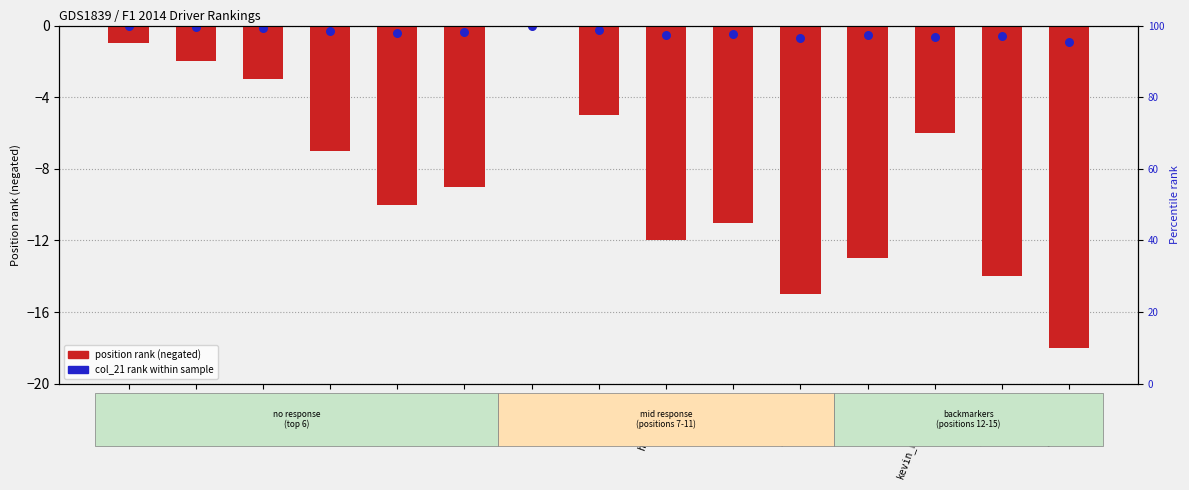

Is the value of col_21 rank (scaled) at perez greater than the value of position rank (negated) at rosberg?

Yes